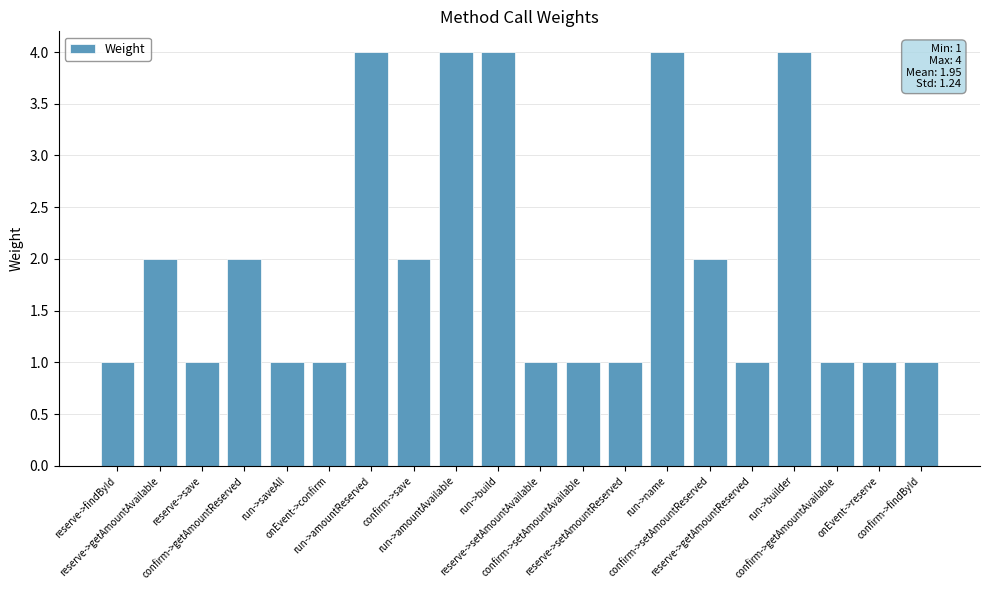

The chart shows a value of 4 at run->amountReserved. True or false?

True